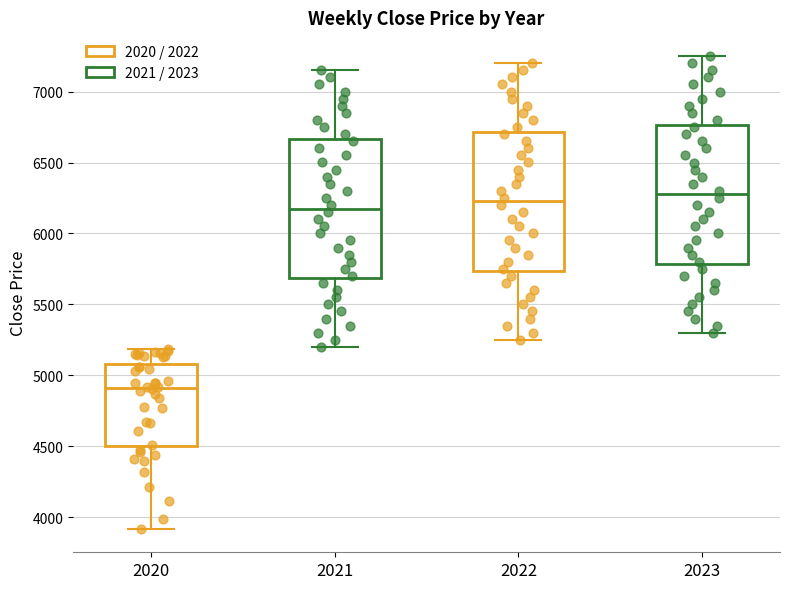

Reading left to right, read every box against the y-axis: the position of its median line, the range the box covers, and the ends of its whiskers. The values are not printed on the chart, so give them approximately, as read against the axis.

2020: median 4900, box 4500 to 5100, whiskers 3900 to 5200
2021: median 6200, box 5700 to 6650, whiskers 5200 to 7150
2022: median 6250, box 5750 to 6700, whiskers 5250 to 7200
2023: median 6300, box 5800 to 6750, whiskers 5300 to 7250